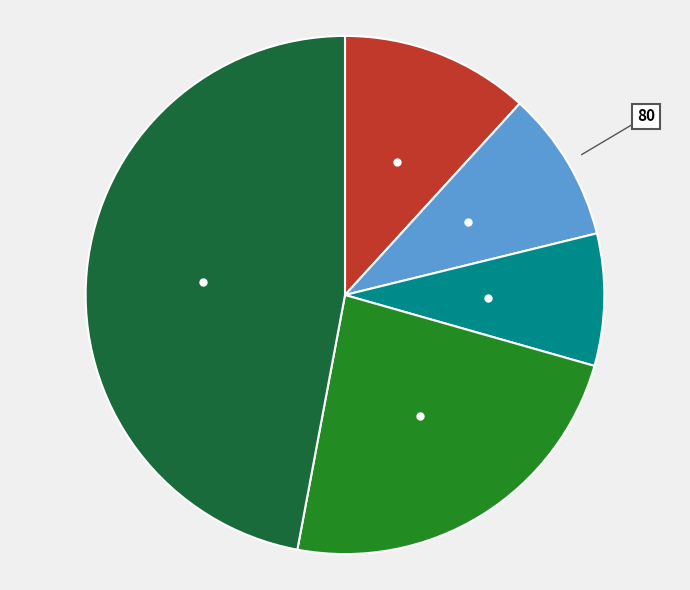

Does any single category account for the majority?

No